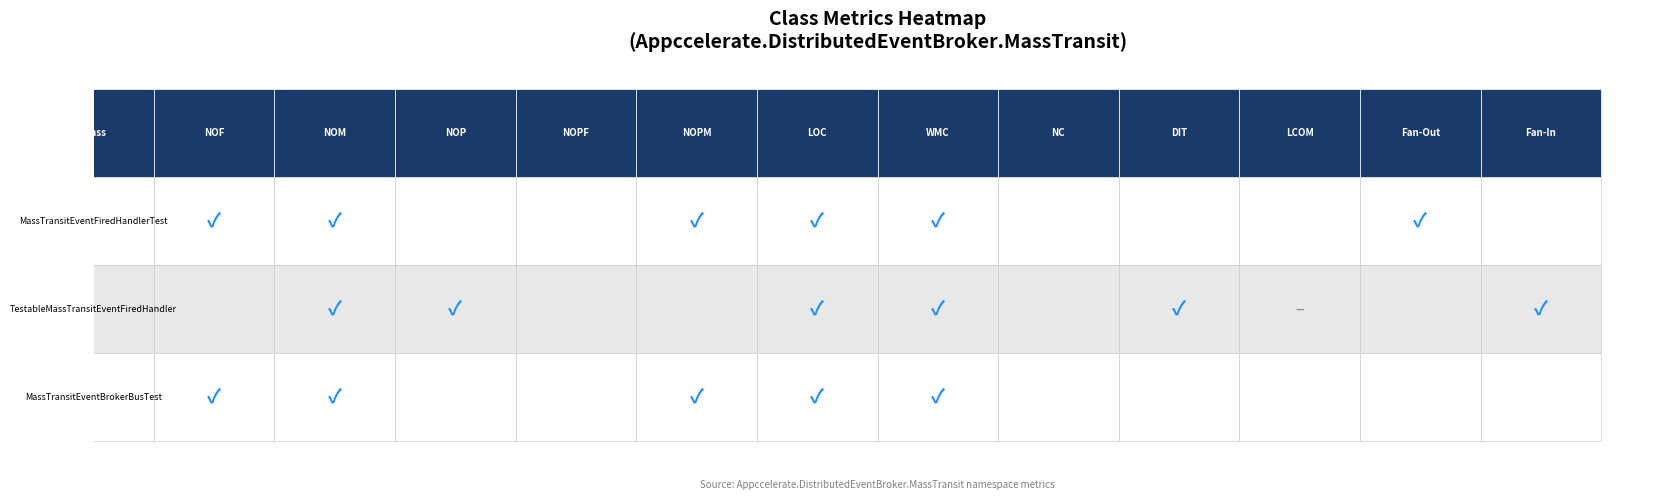

At which category does the chart reach its peak across all series?

5